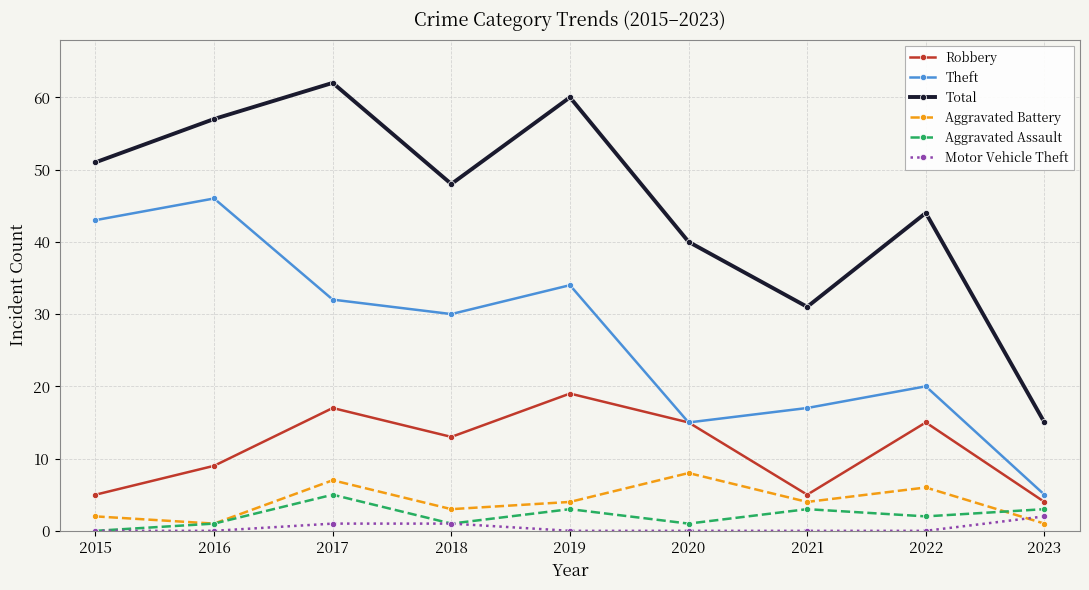

Is the value of Aggravated Battery at 2023 greater than the value of Robbery at 2019?

No